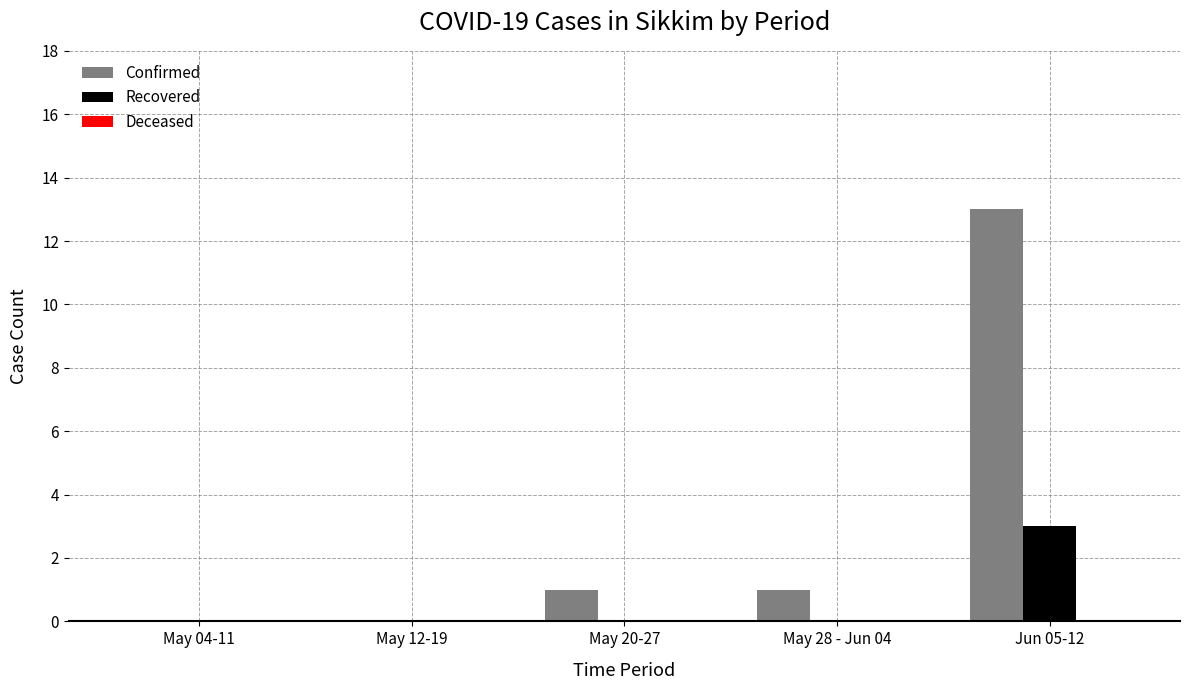

What is the sum of the Confirmed values at May 28 - Jun 04 and Jun 05-12?

14